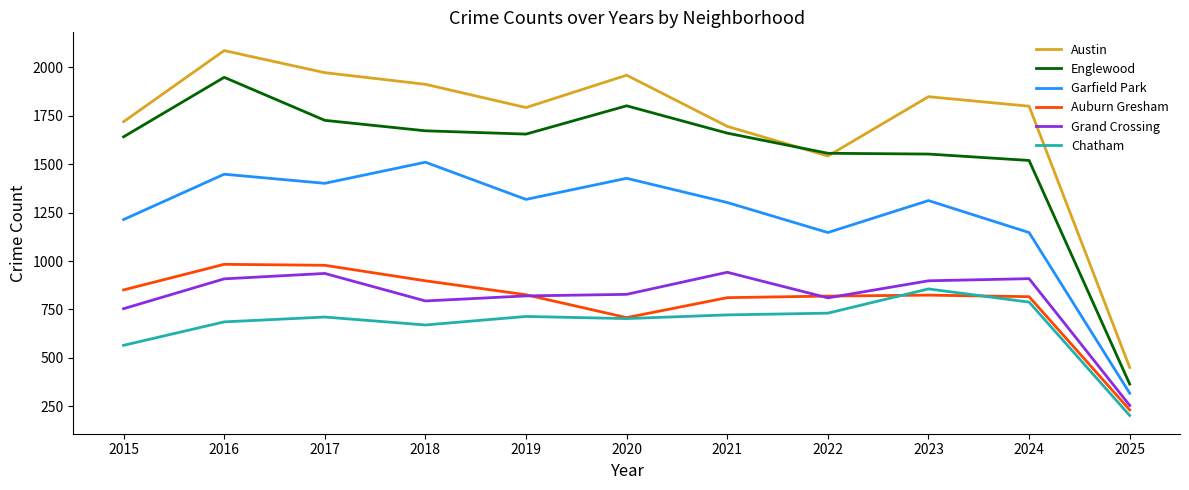

The value of Englewood at 2019 is 337. True or false?

False